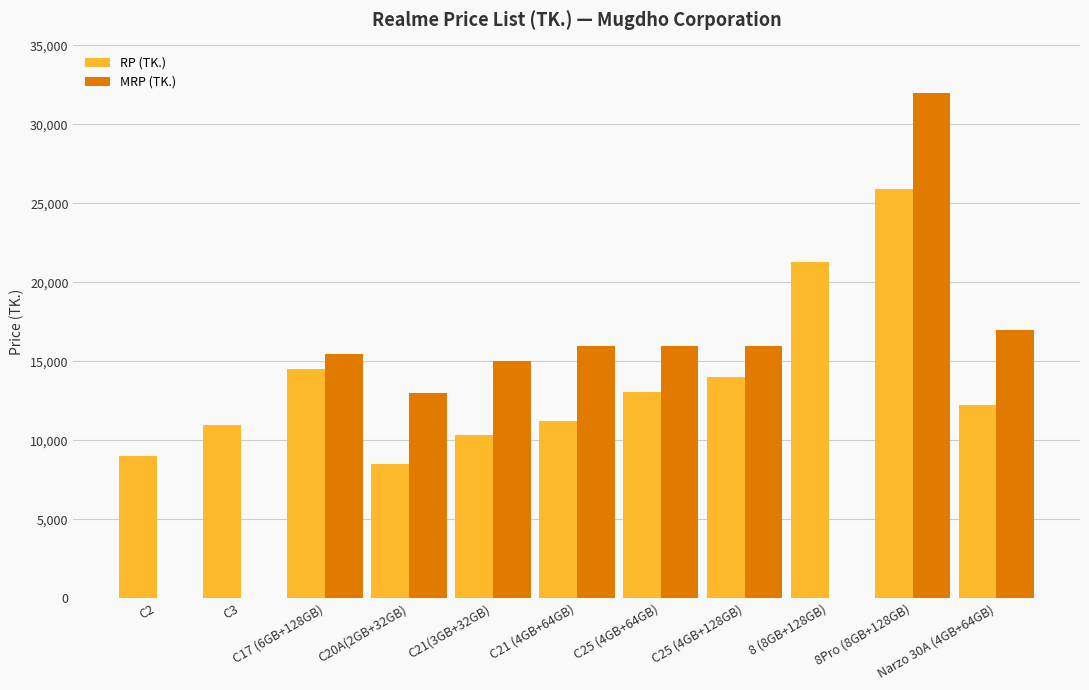

What is the sum of all MRP (TK.) values?

140420